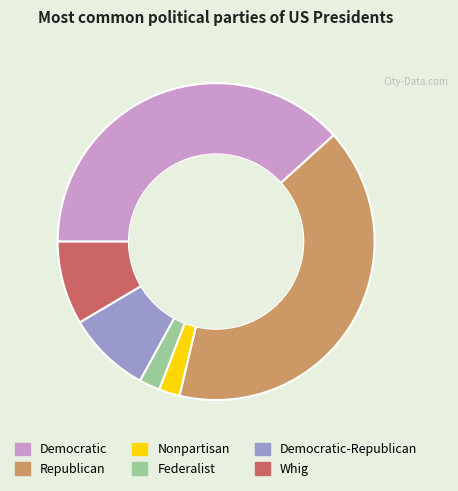

Is there any slice that represents more than half of the pie?

No